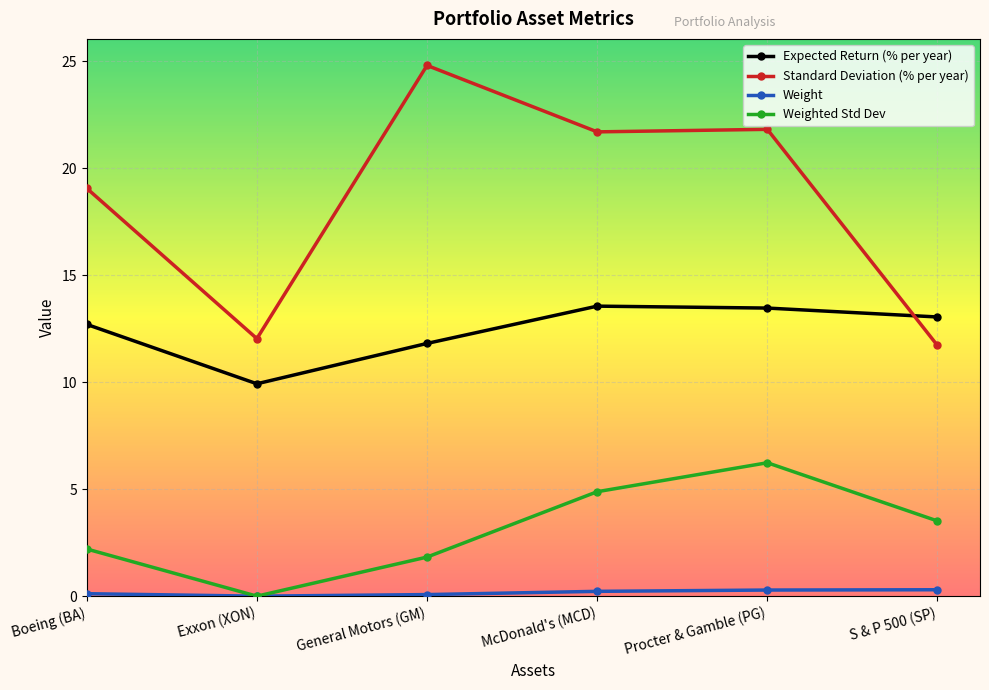

How many lines are shown in the chart?

4